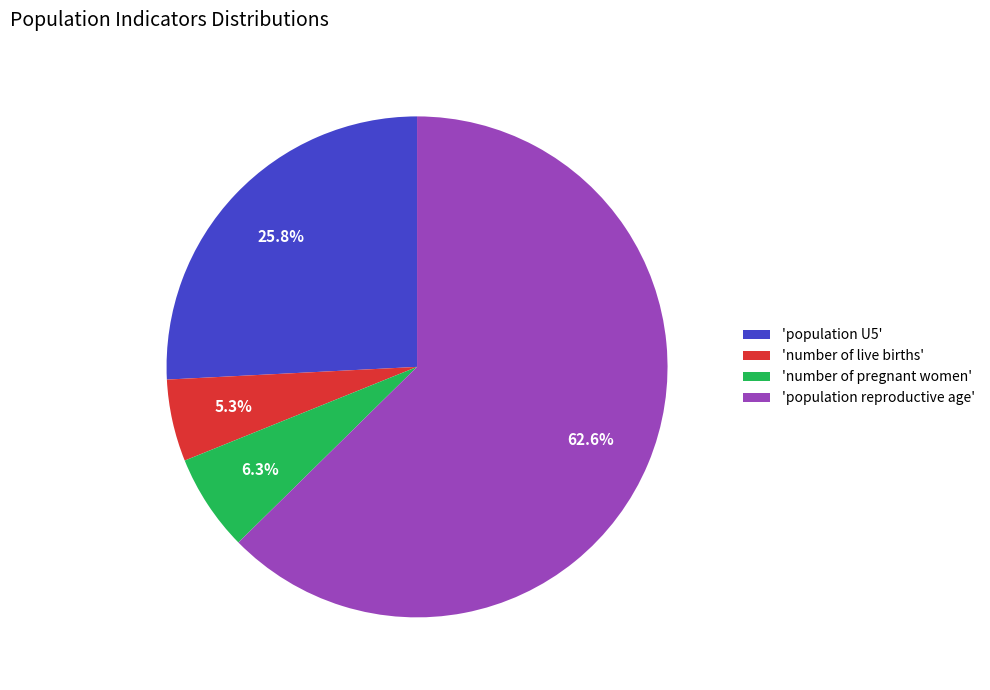

Is there any slice that represents more than half of the pie?

Yes